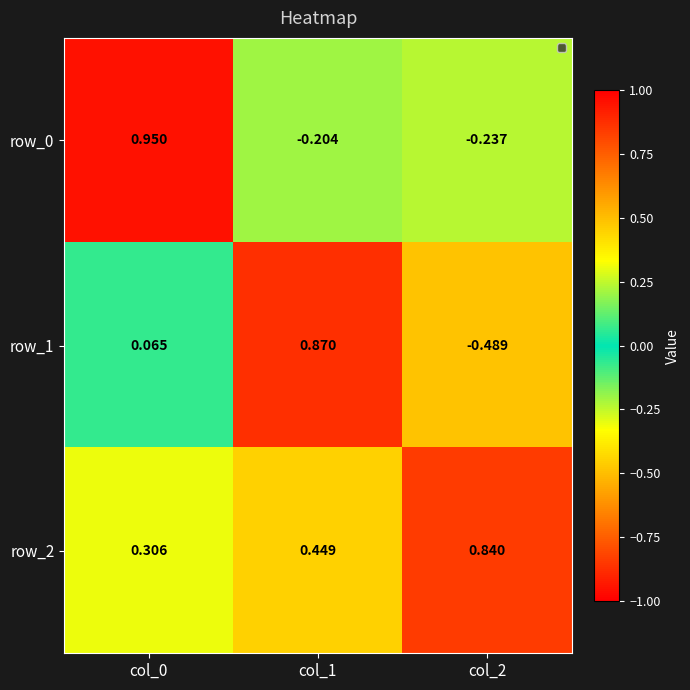

At how many categories does at least one series exceed 0?

3